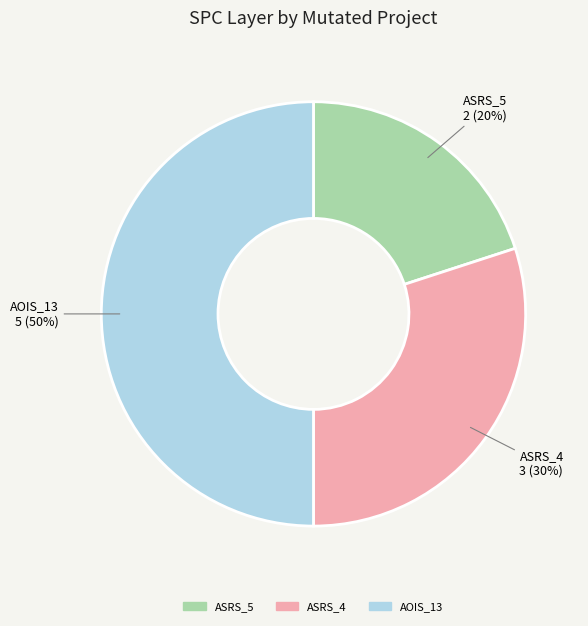

How many slices are in this pie chart?

3